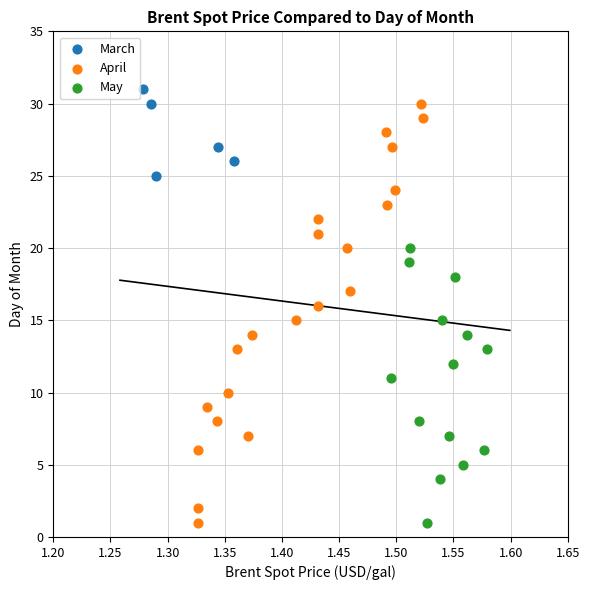

Which series has the widest spread of Y values?

April